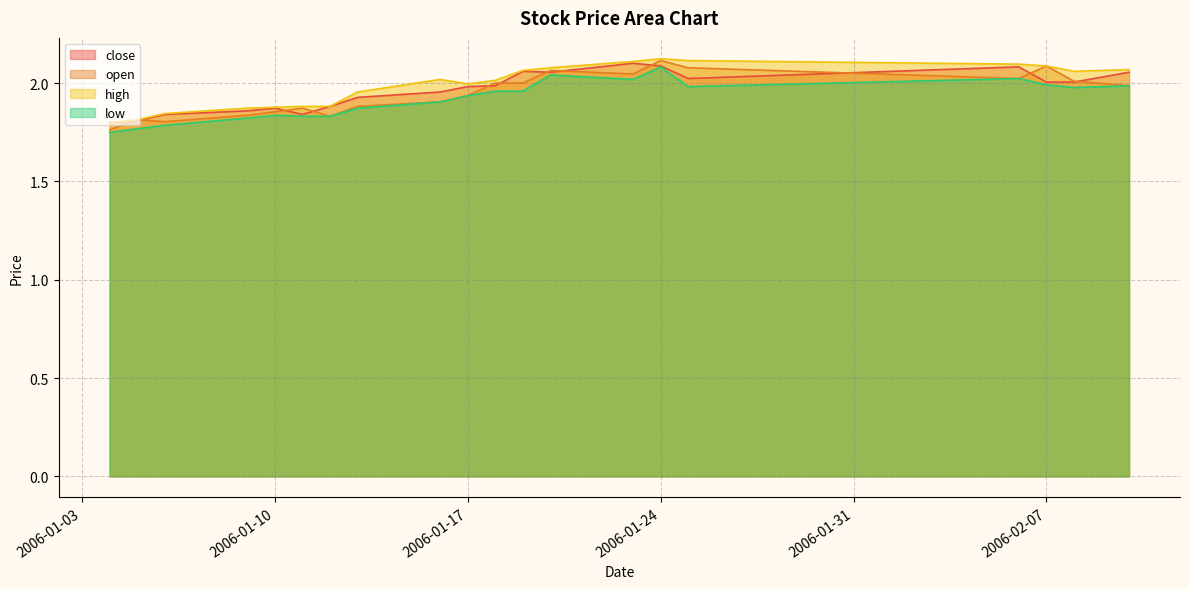

Which category has the lowest value across all series?

2006-01-04